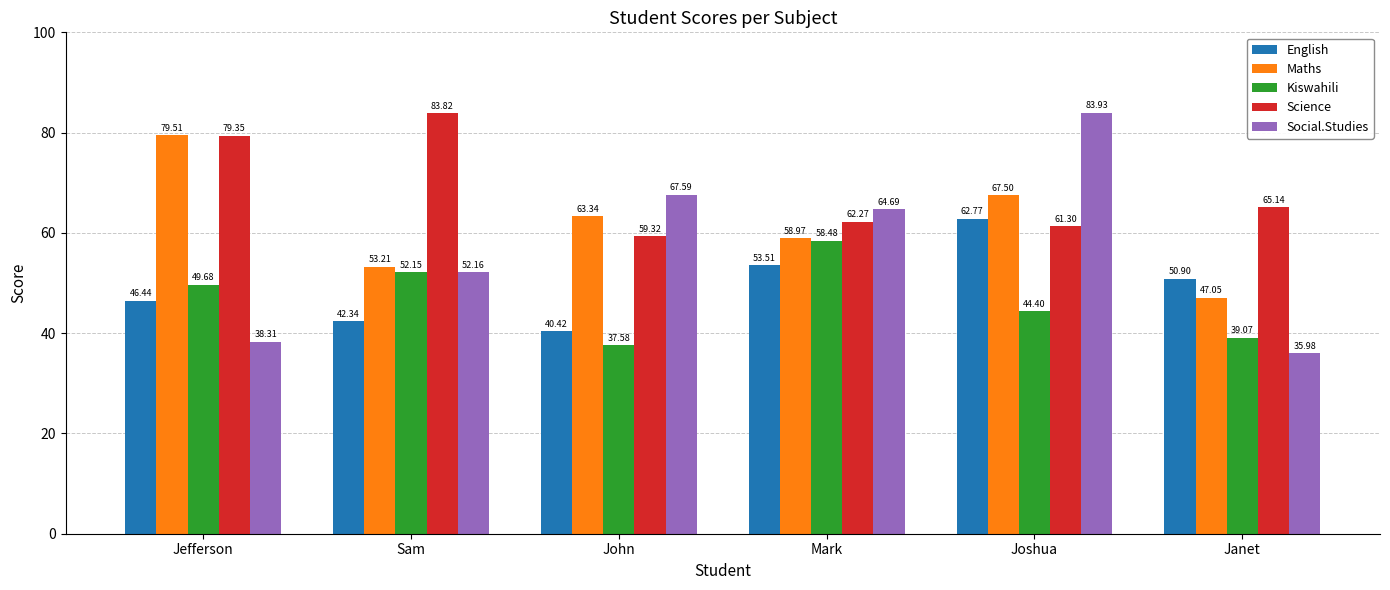

What is the label of the 1st bar from the left?

Jefferson